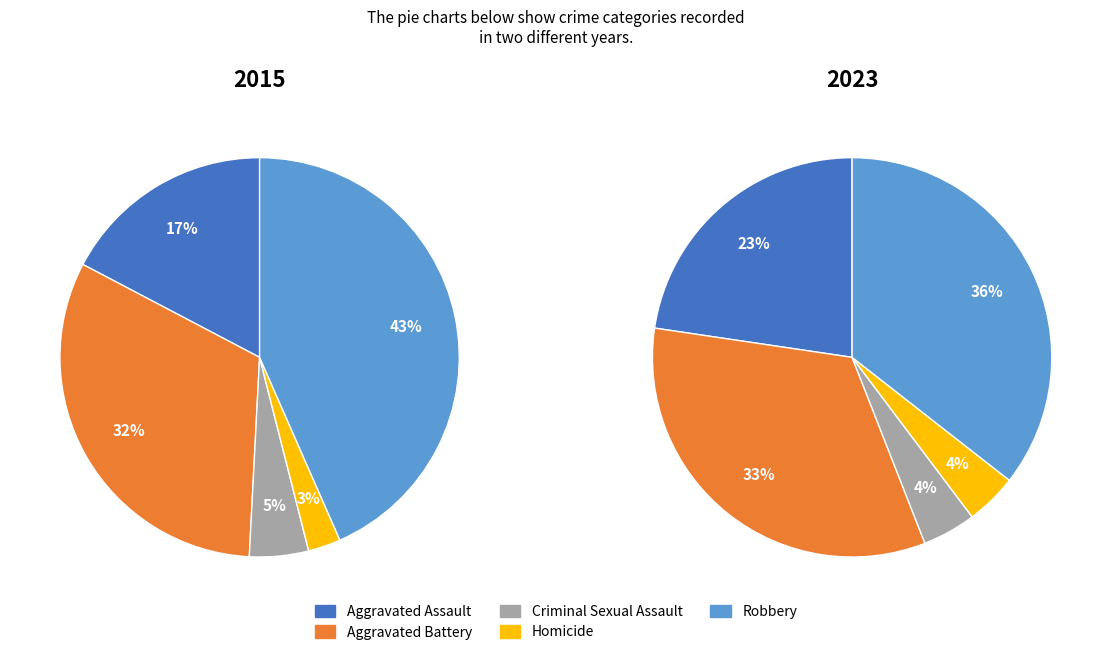

Is the sum of Aggravated Battery and Criminal Sexual Assault greater than half?

No